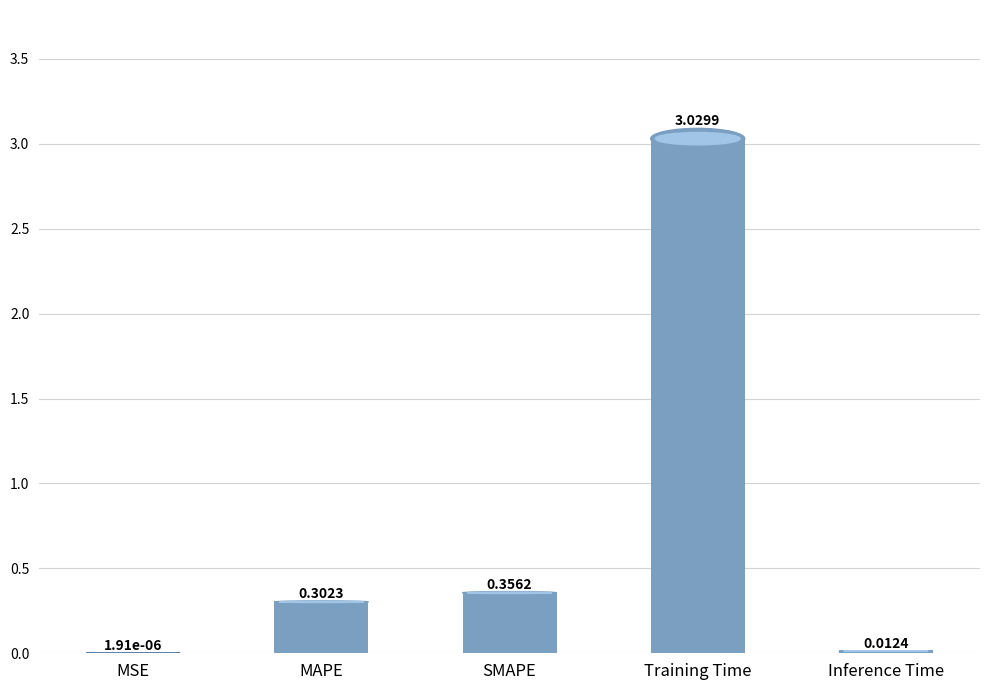

What is the average value?

0.7